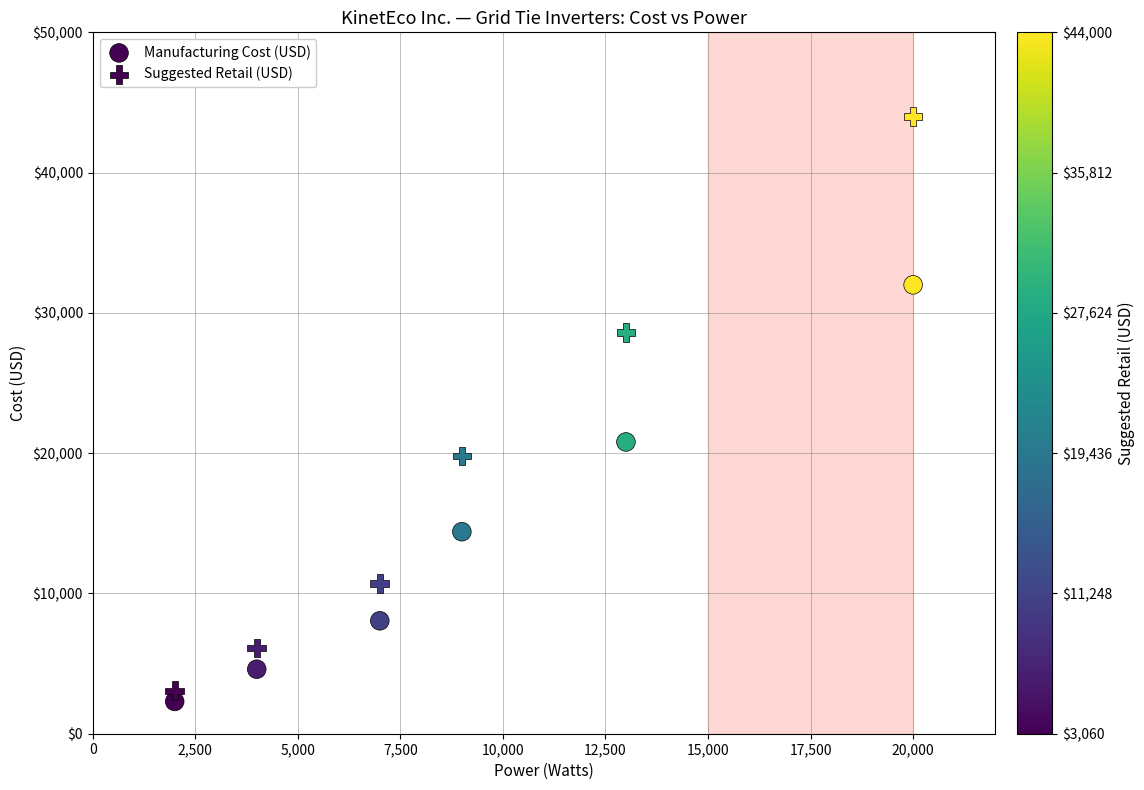

How many data points are displayed?

12